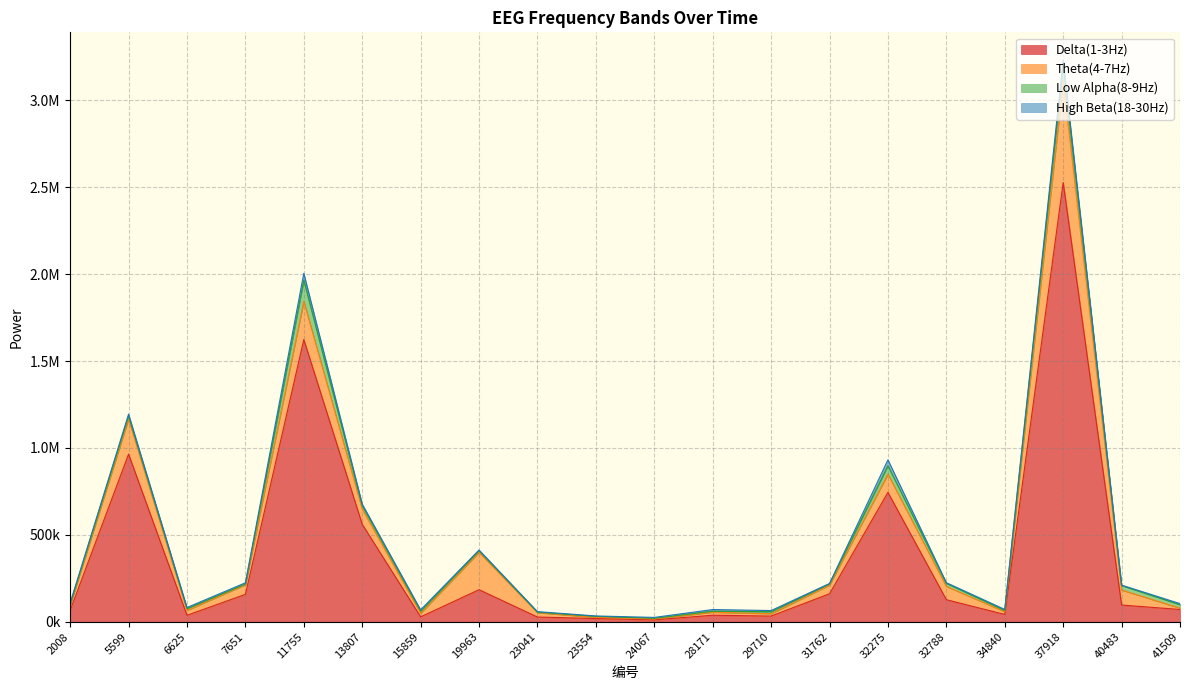

The value of Low Alpha(8-9Hz) at 11755 is 121389. True or false?

True